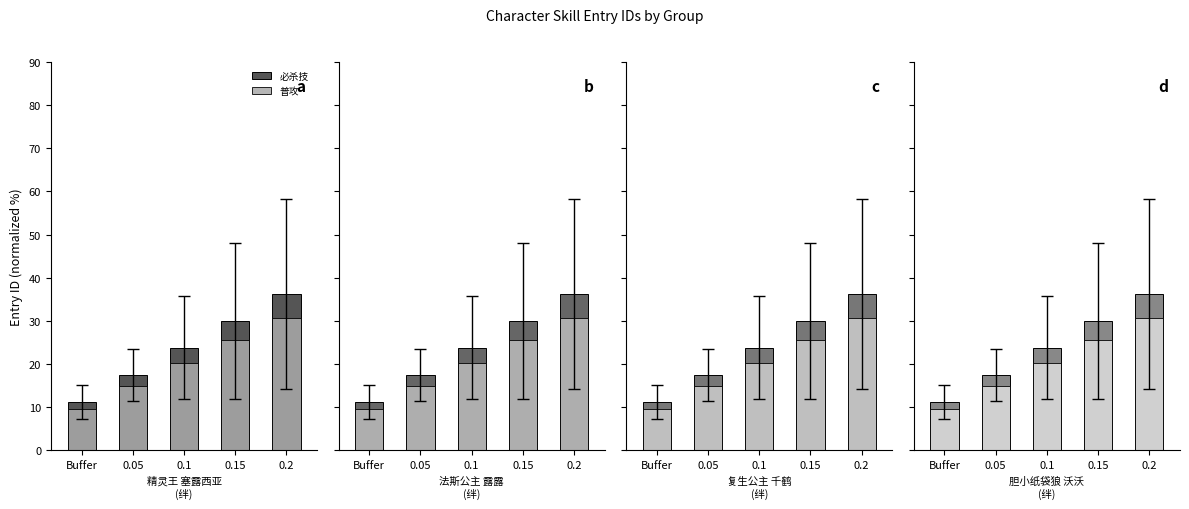

What is the highest value of the 普攻 series?

30.8